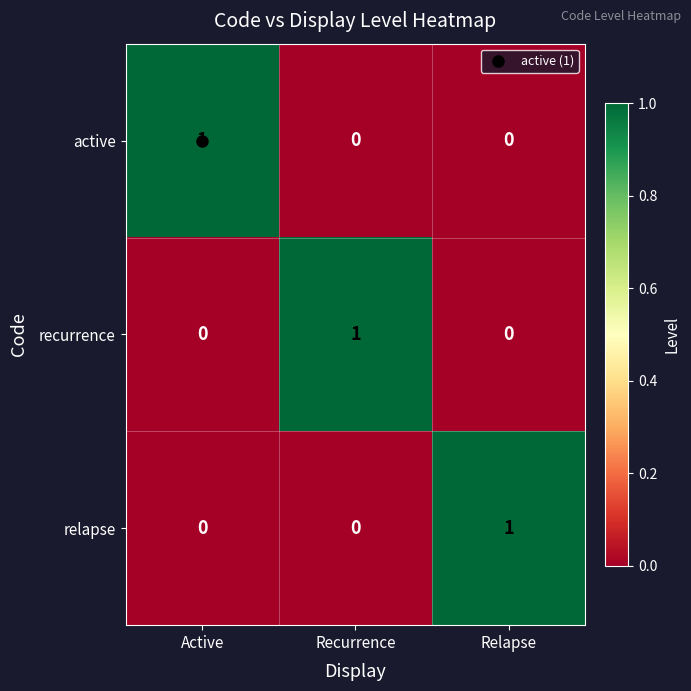

True or false: recurrence has a value of 0 at Relapse.

True